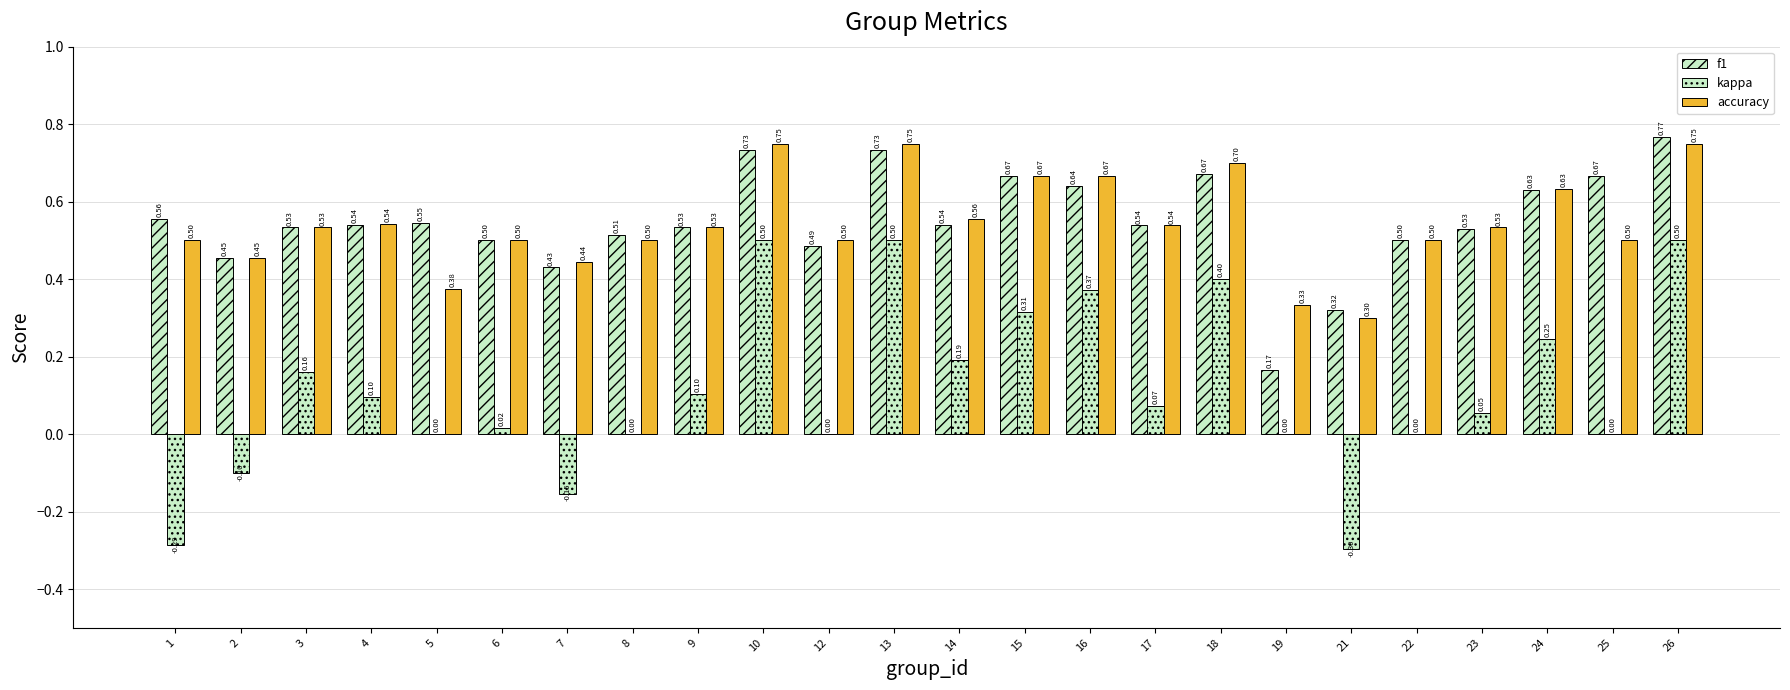

List the labels in order of accuracy value, largest first.

10, 13, 26, 18, 15, 16, 24, 14, 4, 17, 3, 9, 23, 1, 6, 8, 12, 22, 25, 2, 7, 5, 19, 21